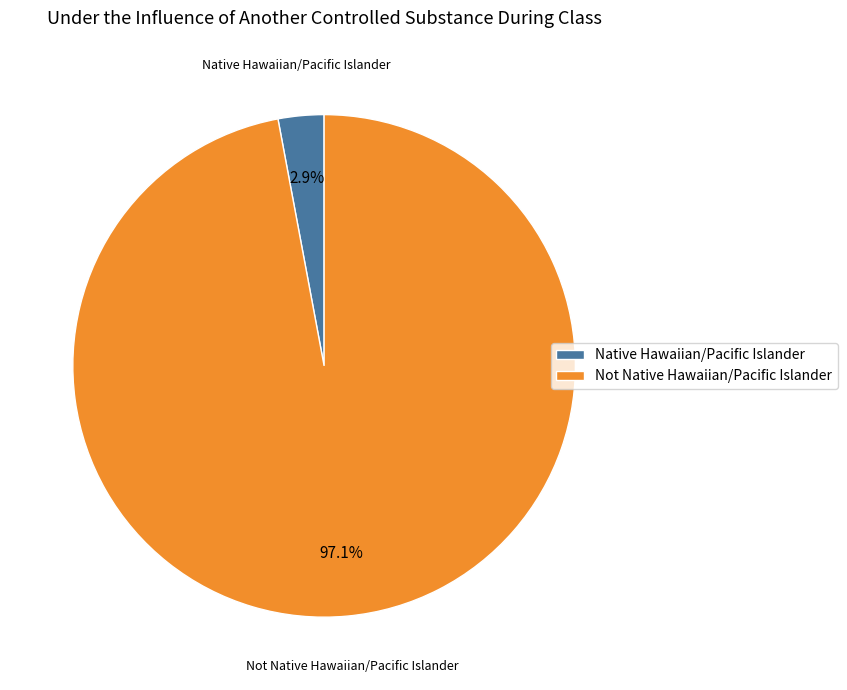

What is the smallest slice in the pie chart?

Native Hawaiian/Pacific Islander